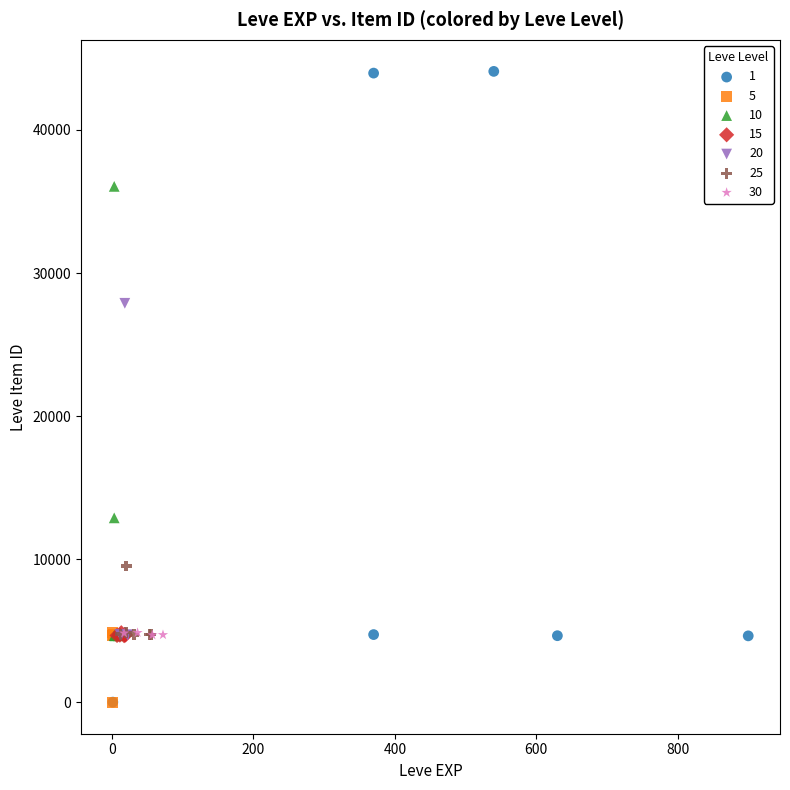

Which series has the widest spread of Y values?

1